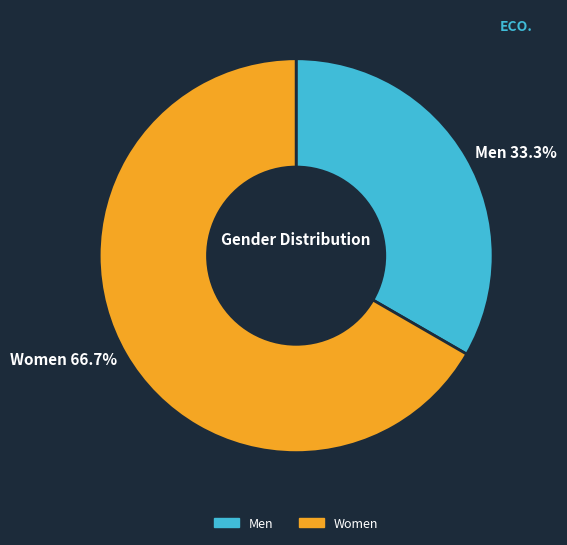

Is there a majority slice in this chart?

Yes